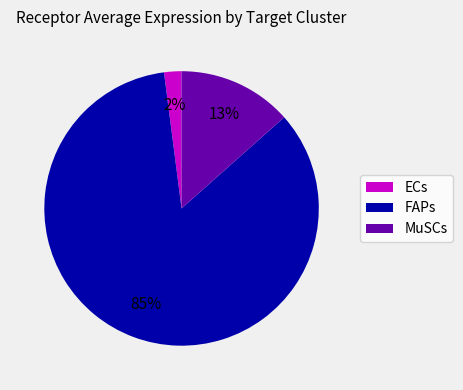

Which category has the biggest portion of the pie?

FAPs